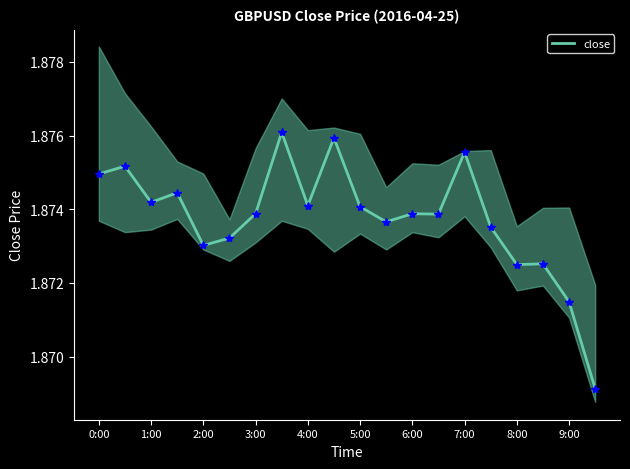

What position from the left is 11?

12